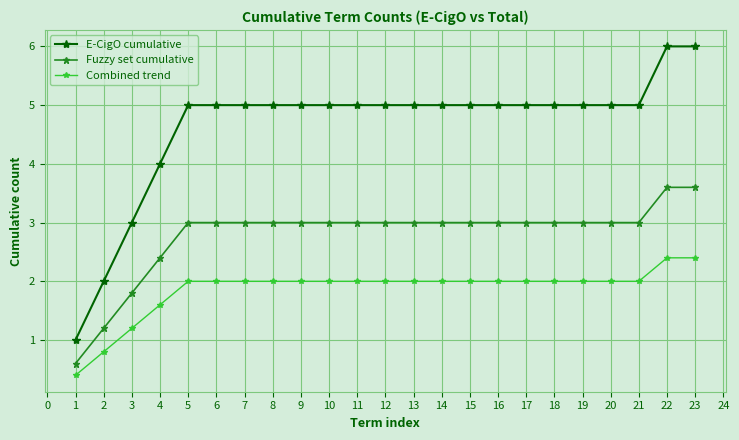

Count the number of data series in this chart.

3